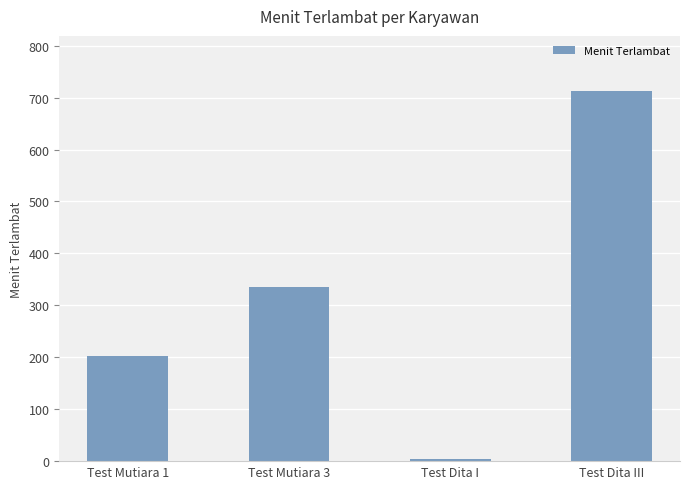

Is it true that the value at Test Mutiara 1 is 203?

True